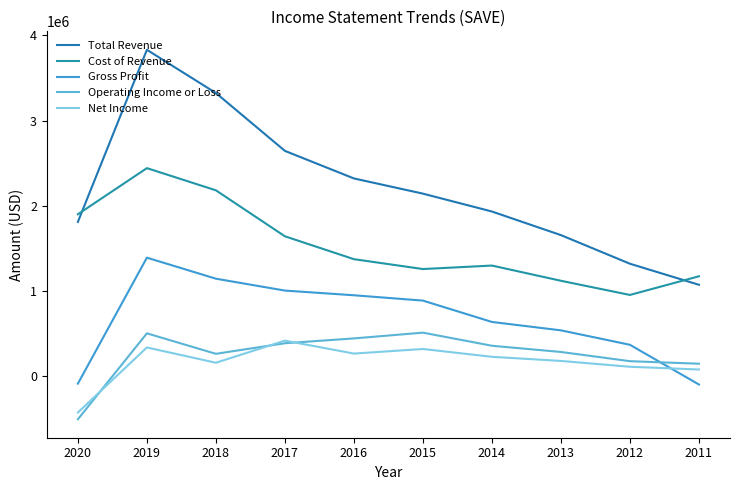

Rank the series by their maximum value, from lowest to highest.

Net Income, Operating Income or Loss, Gross Profit, Cost of Revenue, Total Revenue